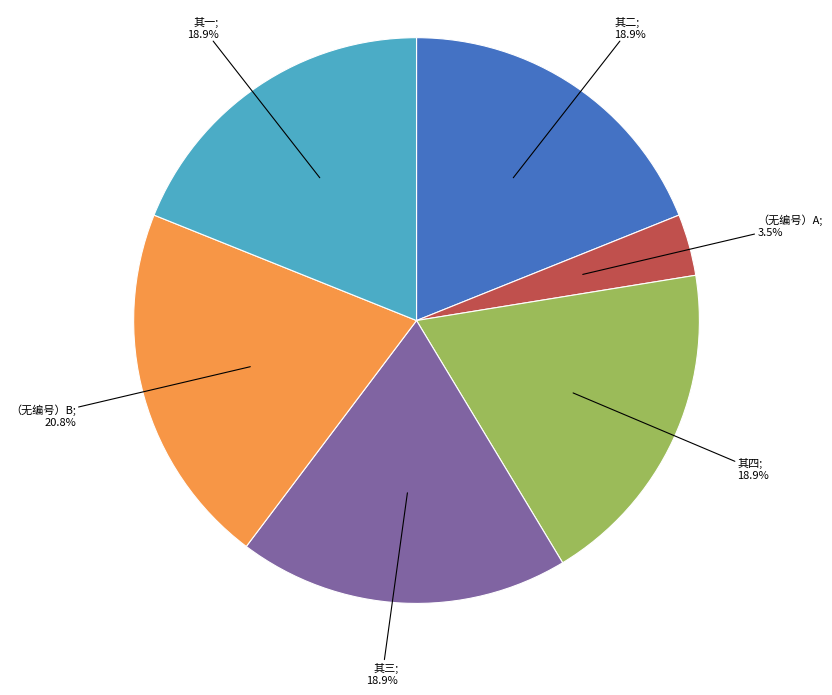

Is there any slice that represents more than half of the pie?

No